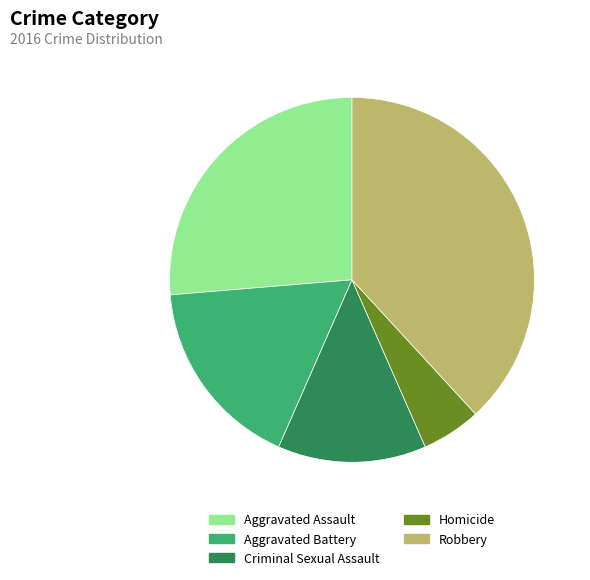

Rank the categories by value from highest to lowest.

Robbery, Aggravated Assault, Aggravated Battery, Criminal Sexual Assault, Homicide